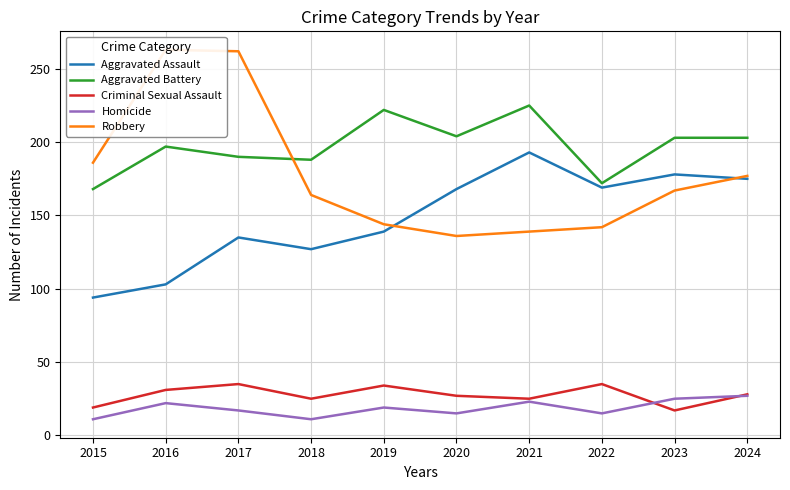

Is it true that Criminal Sexual Assault equals 6 at 2023?

False